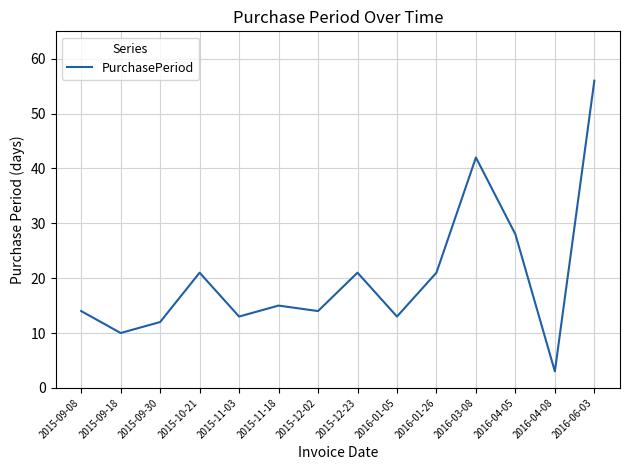

Is this an area chart (filled region under the line)?

No